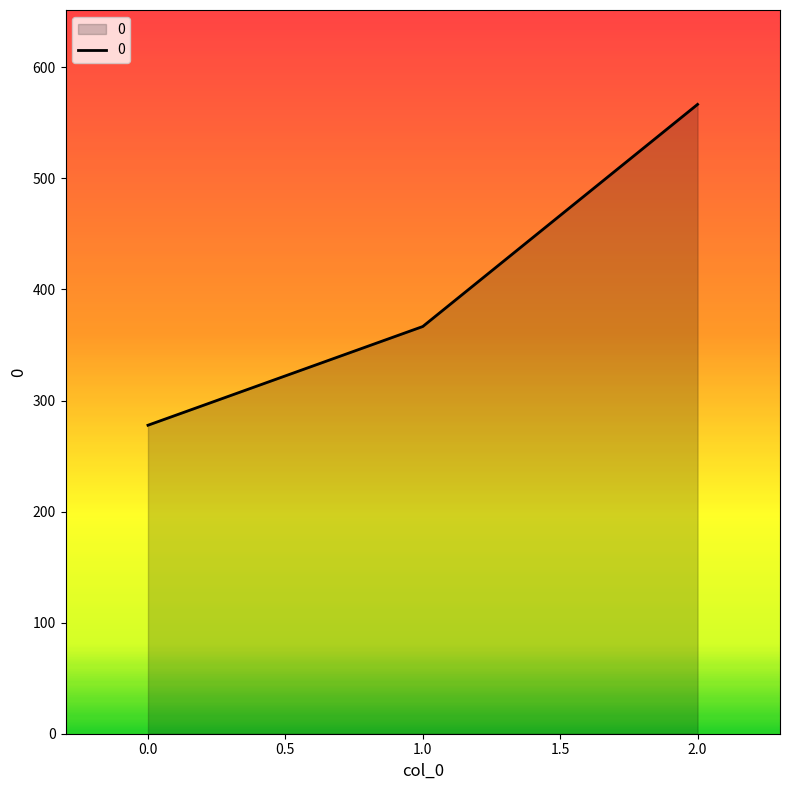

List the labels in order of value, smallest first.

0.0, 1.0, 2.0